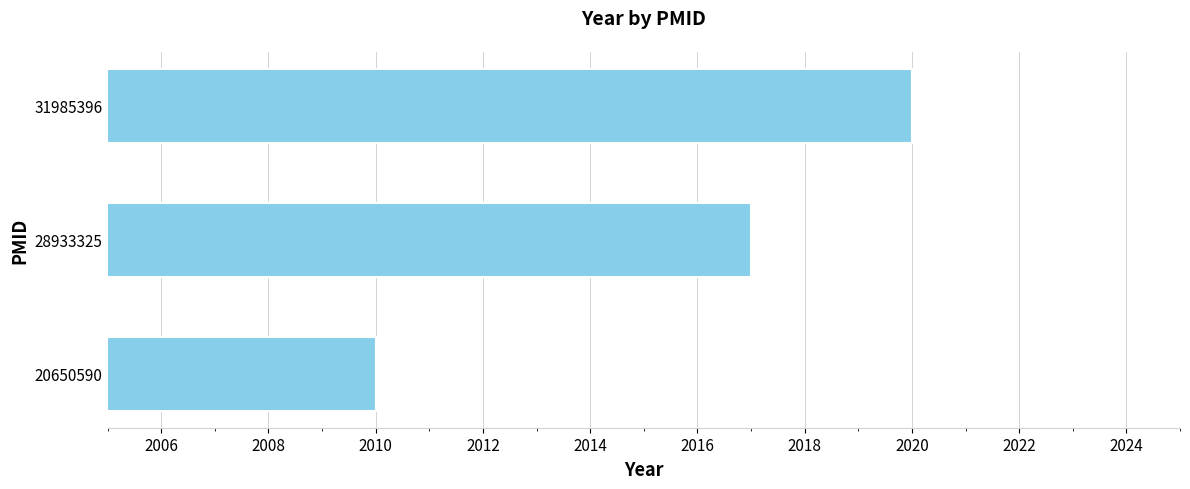

At which label is the value closest to 2015?

28933325